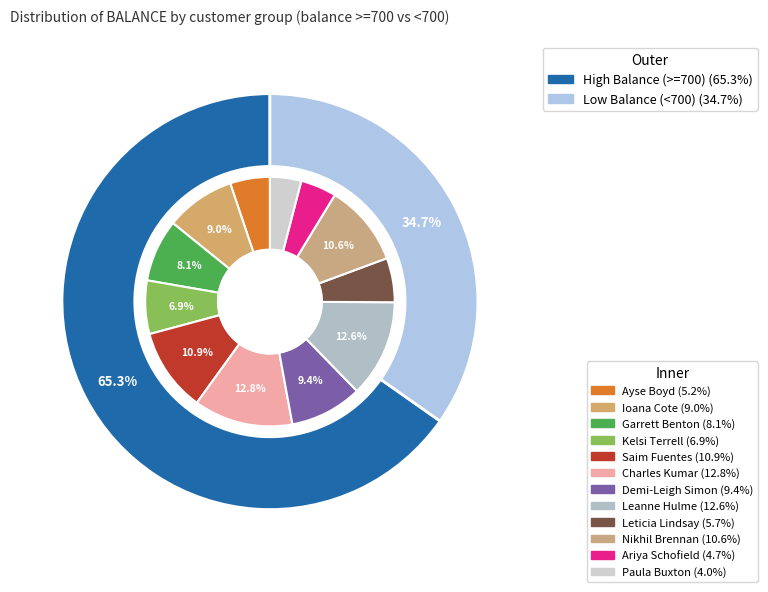

How much of the chart is everything except Ioana Cote?

91.0%